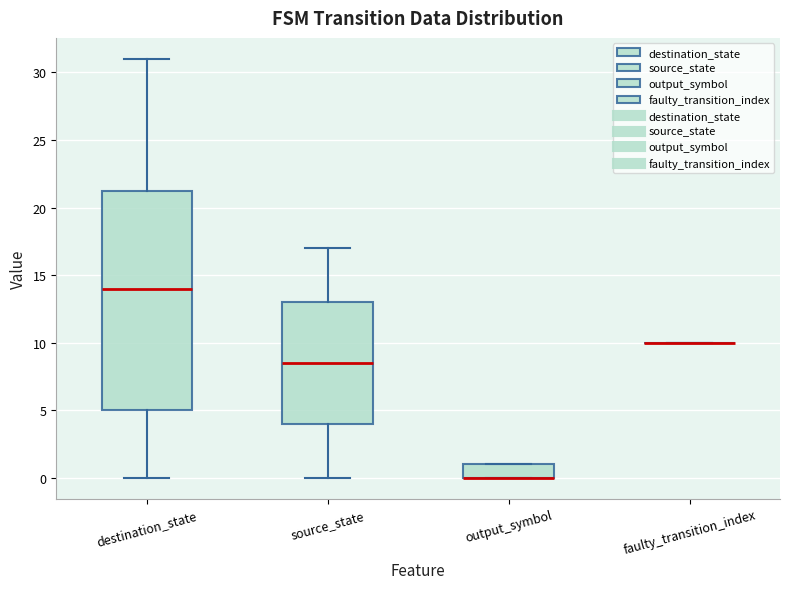

Reading left to right, read every box against the y-axis: the position of its median line, the range the box covers, and the ends of its whiskers. The values are not printed on the chart, so give them approximately, as read against the axis.

destination_state: median 14.0, box 5.0 to 21.5, whiskers 0.0 to 31.0
source_state: median 8.5, box 4.0 to 13.0, whiskers 0.0 to 17.0
output_symbol: median 0.0 (drawn on the box's lower edge), box 0.0 to 1.0, whiskers 0.0 to 1.0
faulty_transition_index: box collapsed to a line at 10.0, whiskers 10.0 to 10.0